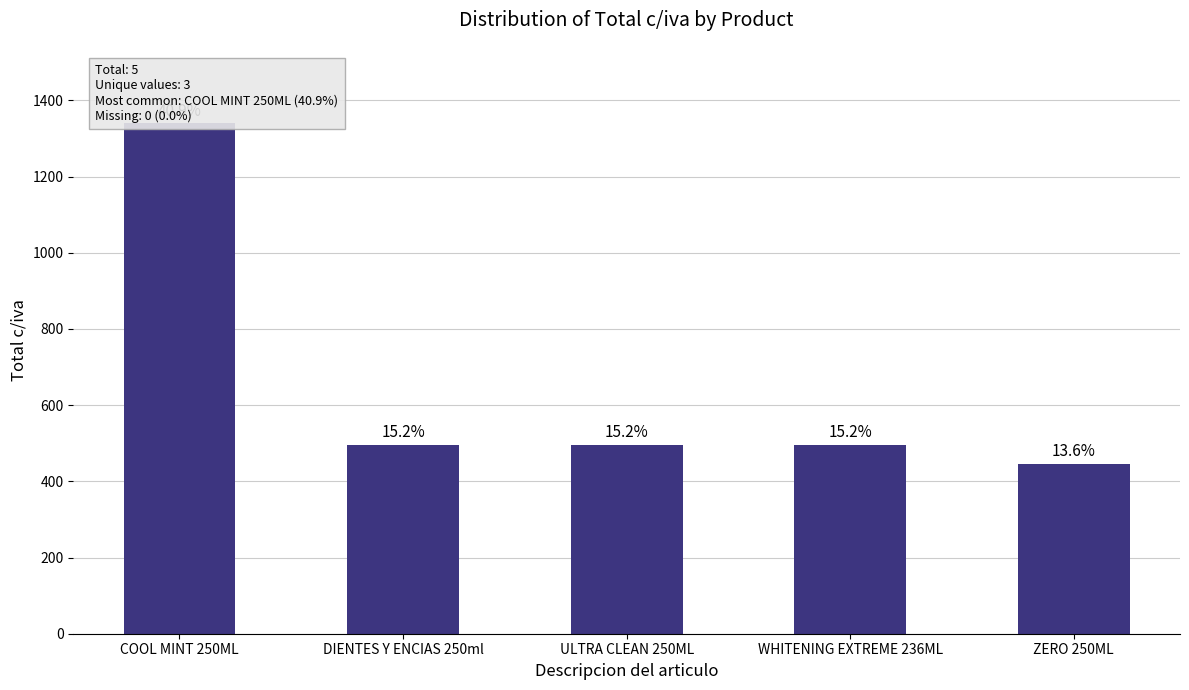

The value at ZERO 250ML is 233.3. True or false?

False